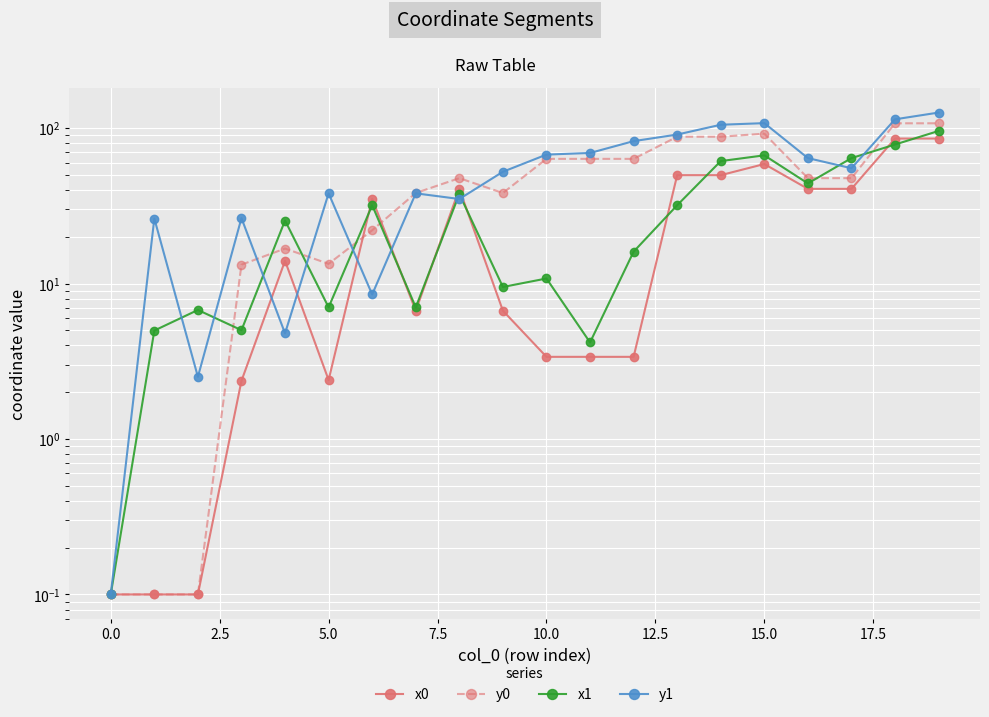

How many categories are shown in the chart?

20